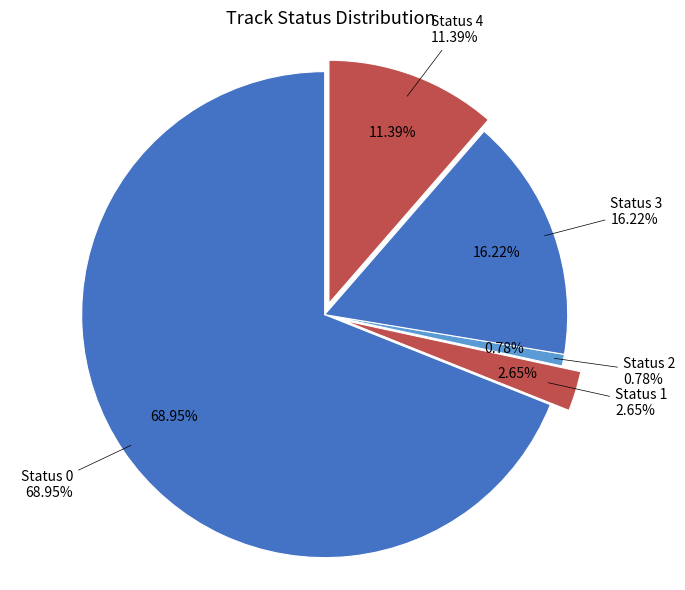

Count the number of slices in the pie.

5